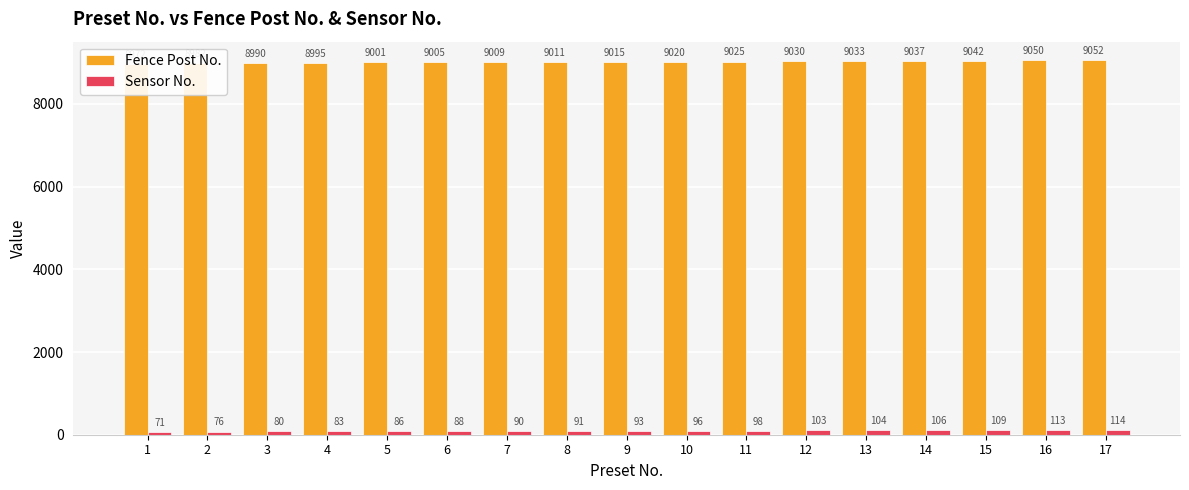

How many distinct data groups are displayed?

2